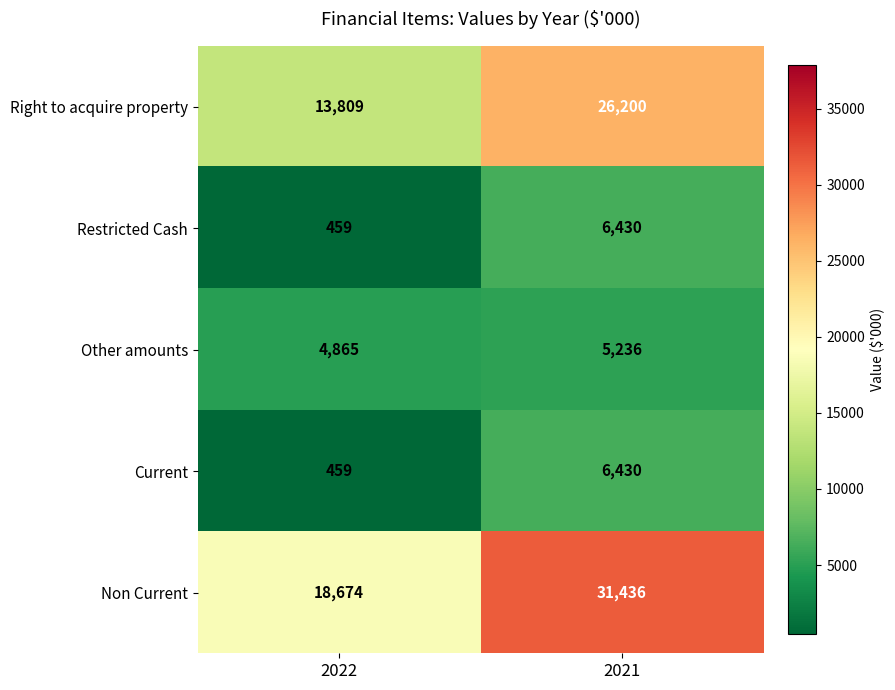

List the labels in order of Restricted Cash value, smallest first.

2022, 2021